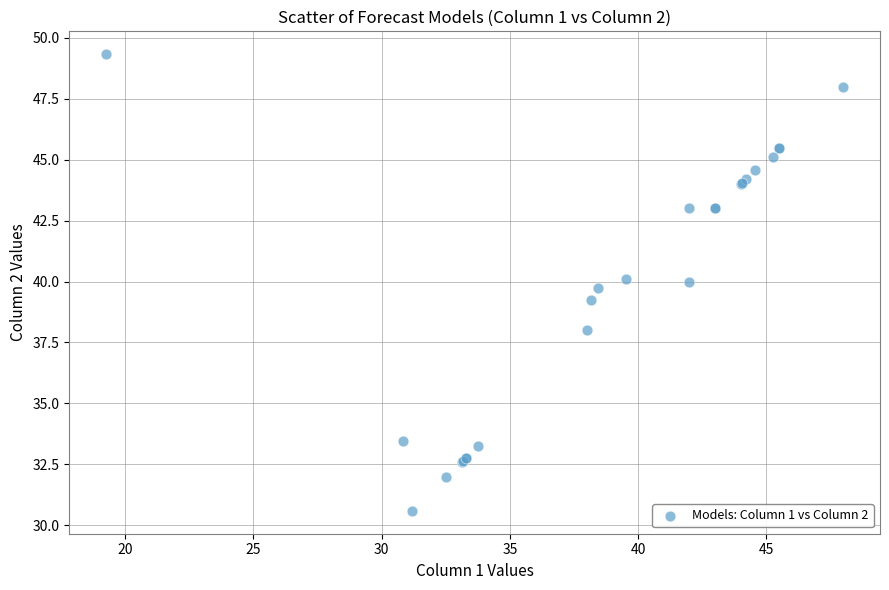

What Y value in the scatter plot is closest to 39?

39.2